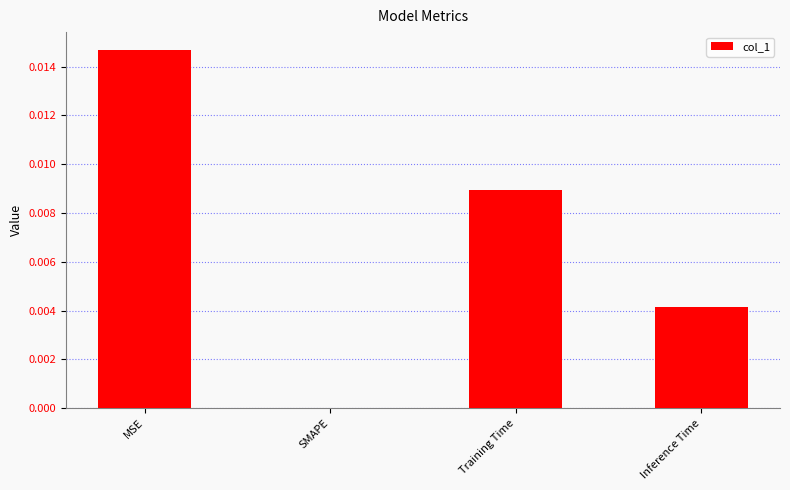

Count the number of values greater than 0.

3